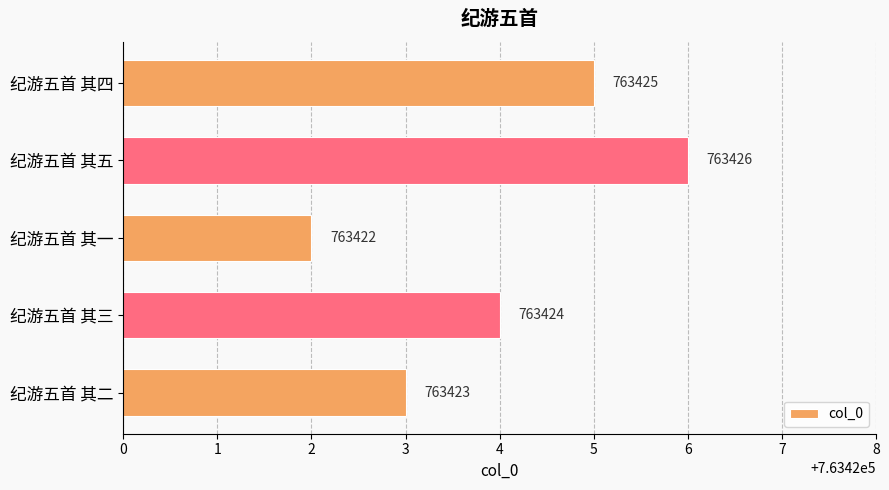

What is the greatest value displayed?

763426